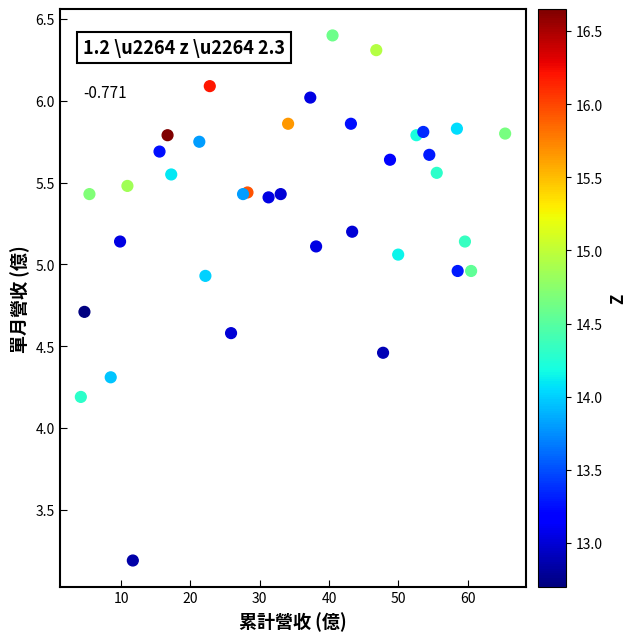

What Y value in the scatter plot is closest to 4?

4.2